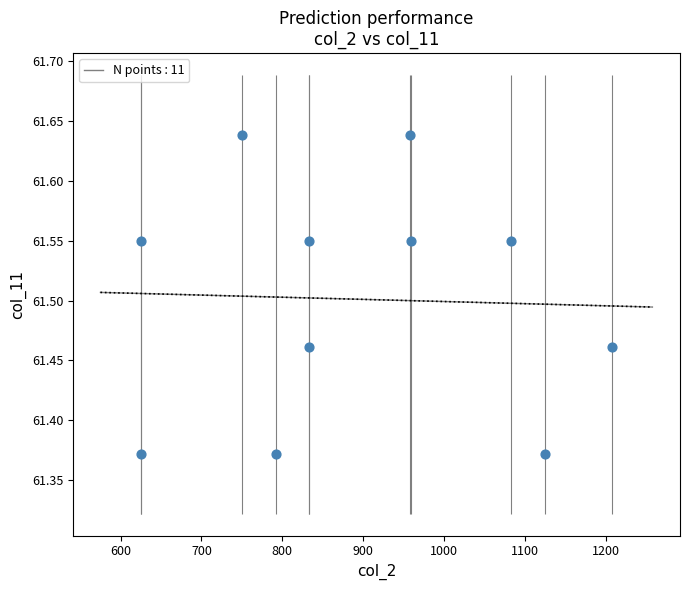

What is the range of Y values (max minus min)?

0.3